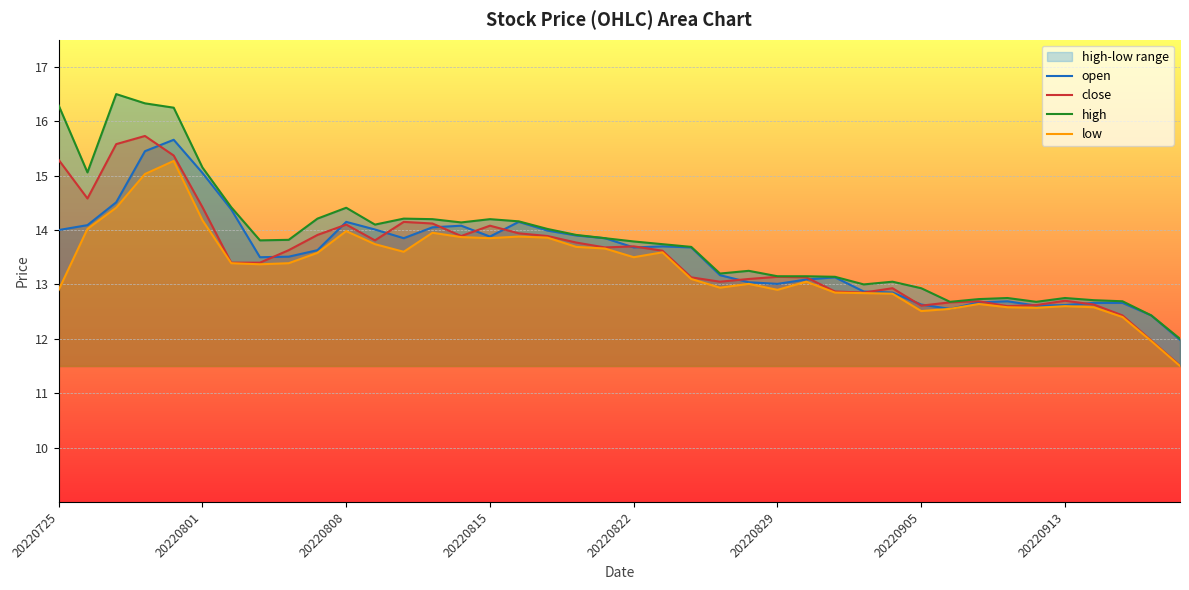

What is the total value across all series at 28?

51.6